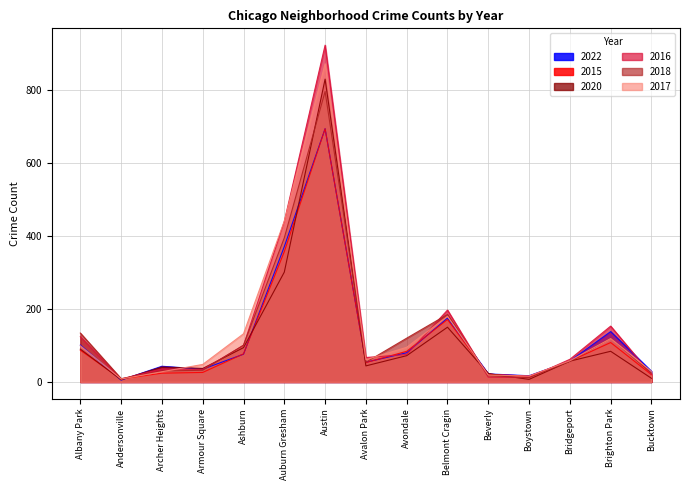

How many data points in 2020 are above 57?

7